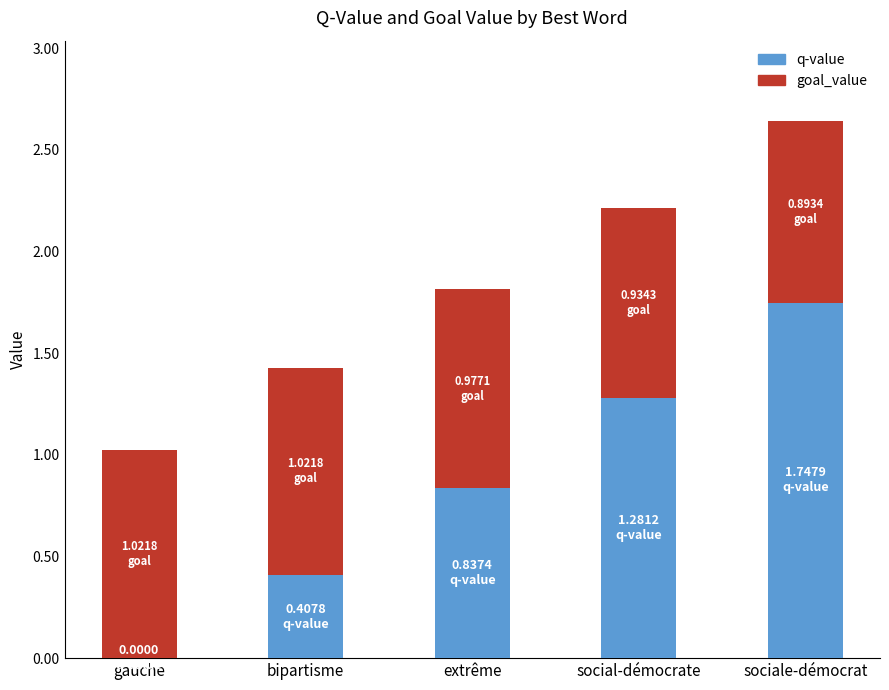

What is the total value across all series at extrême?

1.8